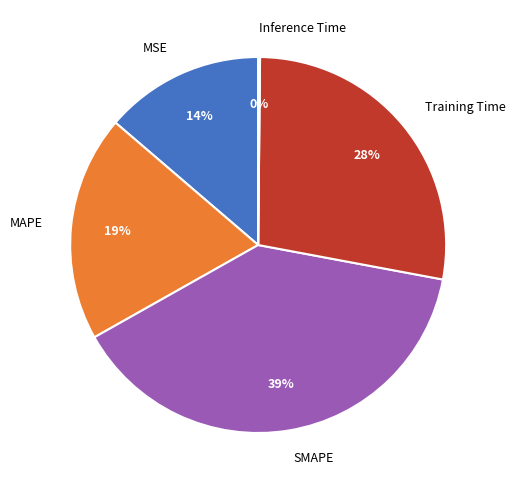

Do SMAPE and MAPE together represent more than half of the pie?

Yes